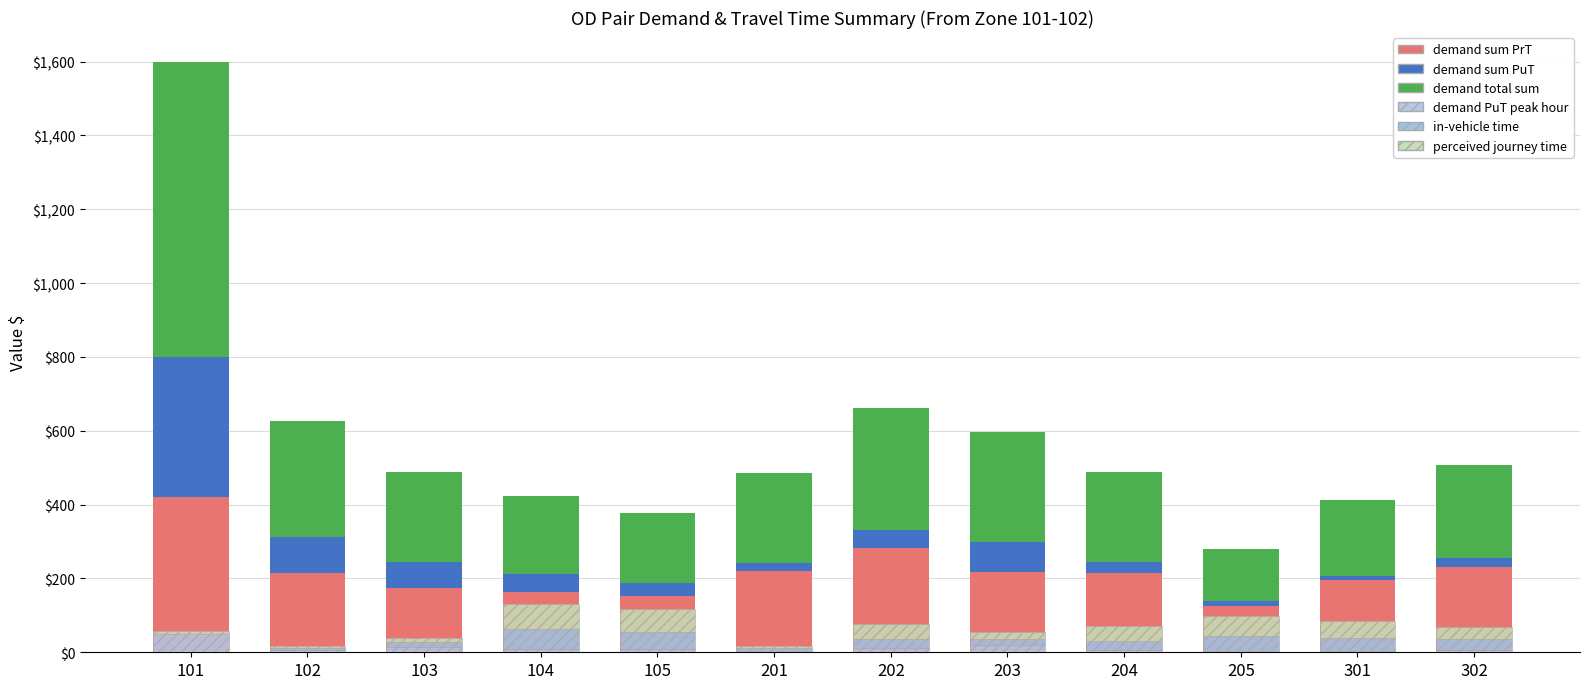

Reading left to right, what are all the values shown in this chart?

demand sum PrT: 101=419.5	102=215.3	103=175.3	104=164.5	105=151.2	201=221.2	202=283.5	203=218.2	204=214.4	205=125.9	301=194.4	302=230.0
demand sum PuT: 101=380.5	102=97.4	103=69.5	104=46.5	105=37.1	201=21.9	202=47.6	203=80.6	204=29.3	205=13.7	301=11.6	302=24.1
demand total sum: 101=800.0	102=312.7	103=244.8	104=211.0	105=188.3	201=243.0	202=331.0	203=298.8	204=243.7	205=139.7	301=206.0	302=254.0
demand PuT peak hour: 101=48.9	102=5.0	103=14.6	104=10.0	105=8.1	201=4.7	202=11.3	203=19.2	204=7.1	205=3.0	301=2.5	302=6.3
in-vehicle time: 101=0.0	102=6.0	103=12.0	104=54.0	105=48.0	201=6.0	202=24.0	203=18.0	204=24.0	205=42.0	301=36.0	302=30.0
perceived journey time: 101=10.0	102=6.0	103=12.0	104=68.0	105=62.0	201=6.0	202=41.0	203=18.0	204=40.0	205=53.6	301=46.0	302=32.6